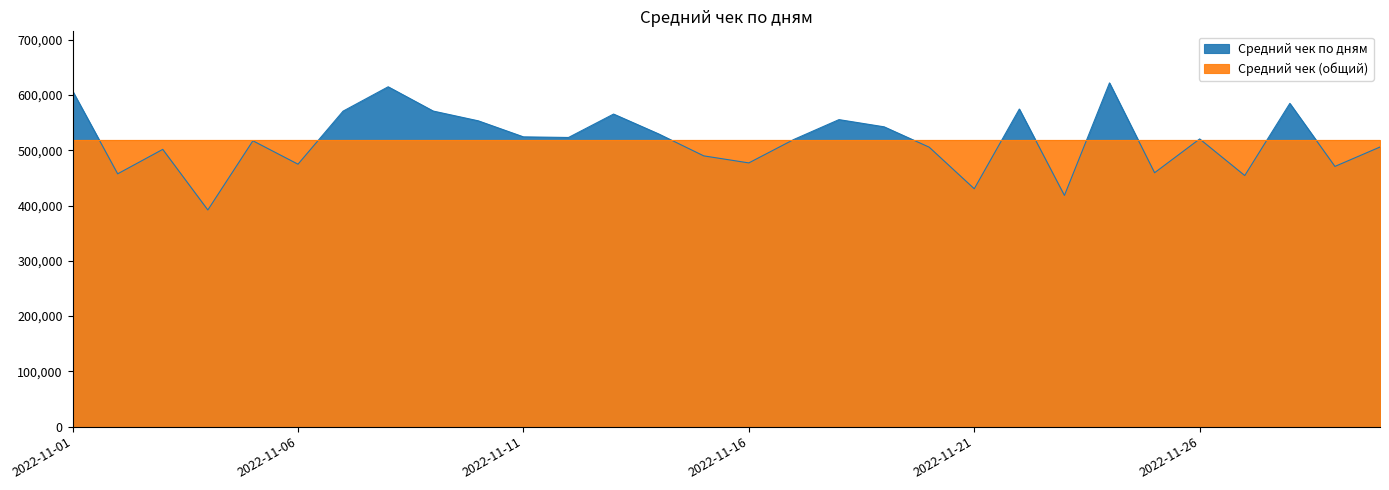

The value at 2022-11-28 is 584849.3. True or false?

True